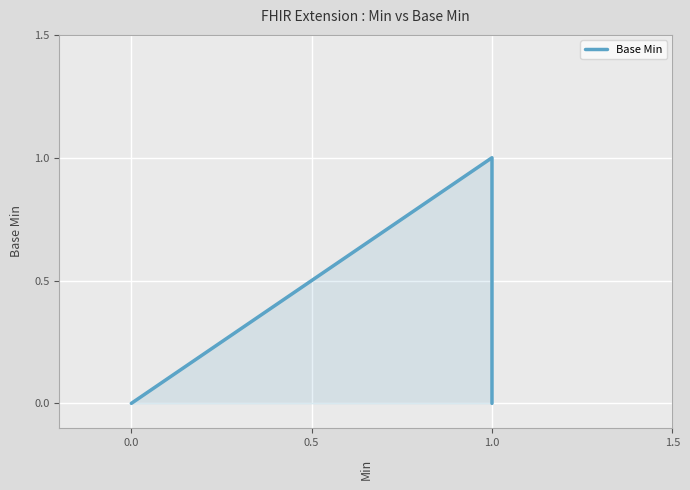

True or false: there are more than 2 points higher than both neighbors.

False